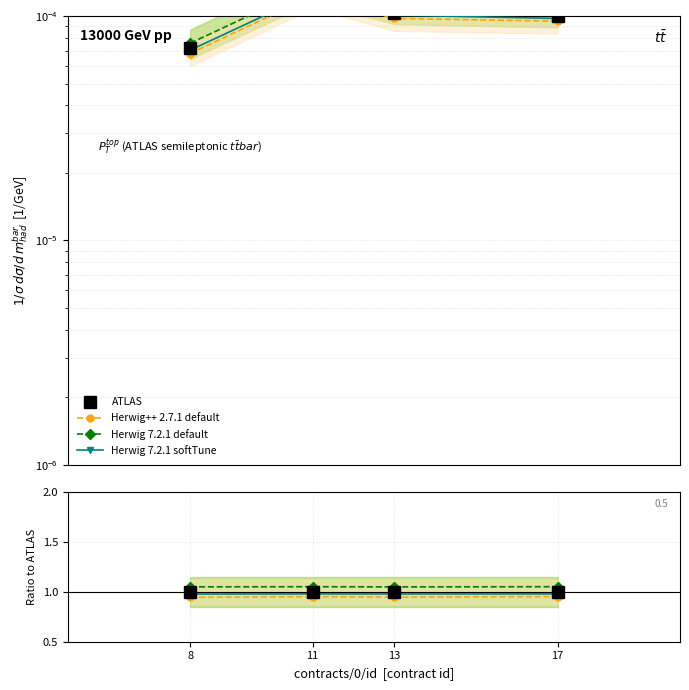

List the series in order of their overall mean, highest first.

Herwig 7.2.1 default, ATLAS, Herwig 7.2.1 softTune, Herwig++ 2.7.1 default